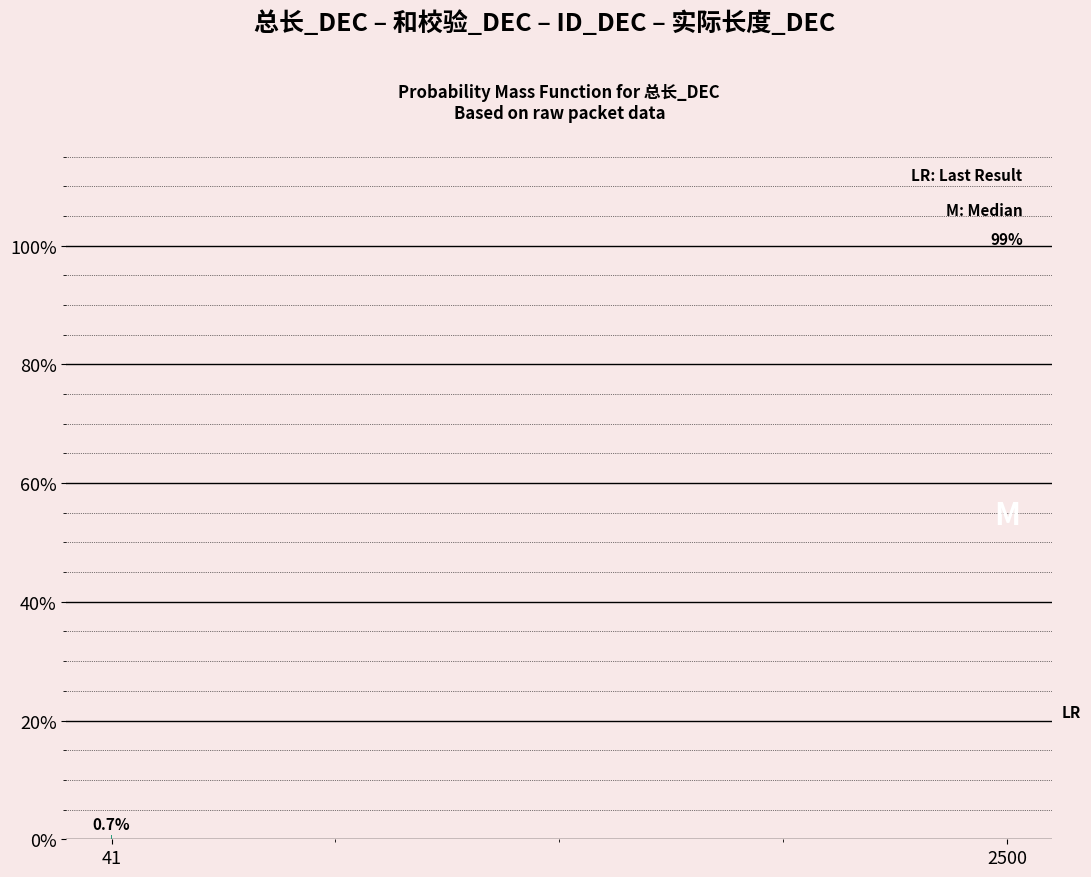

Reading left to right, what are all the values shown in this chart?

0.7	99.3